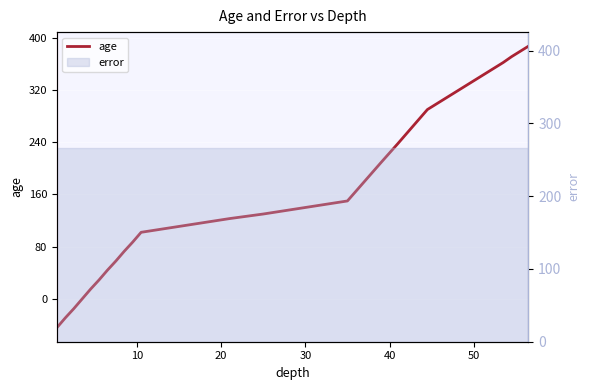

What is the smallest value displayed?

-44